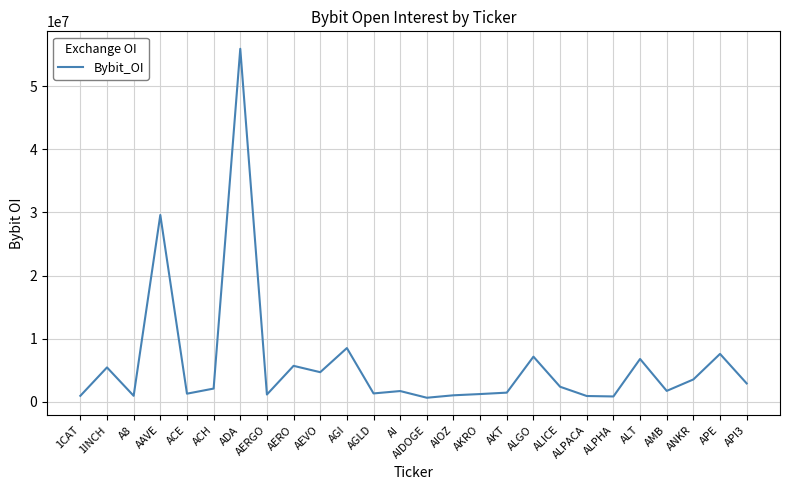

At which category does the chart reach its peak across all series?

ADA